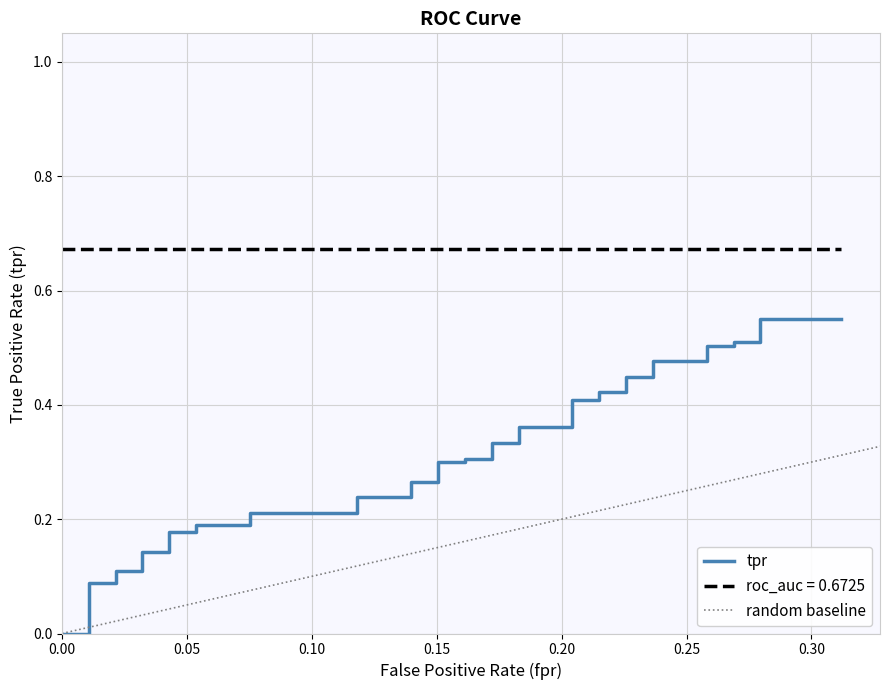

How many values are above zero?

38